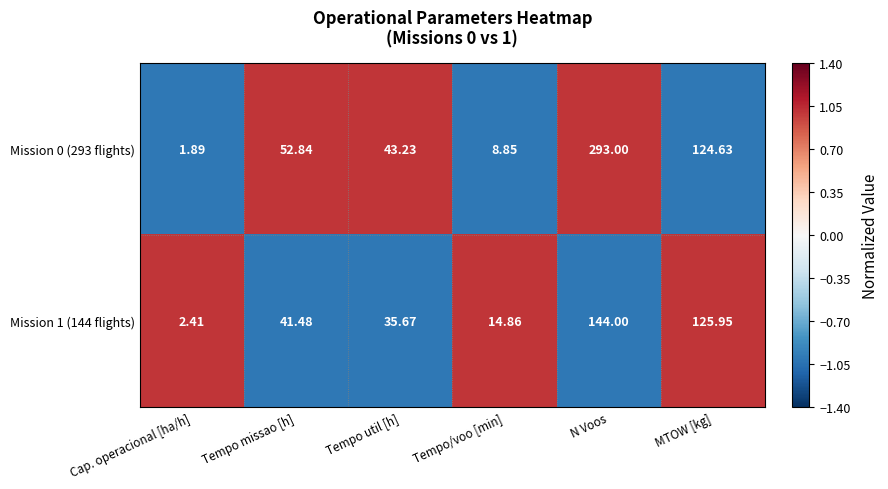

Which category has the lowest value across all series?

Cap. operacional [ha/h]